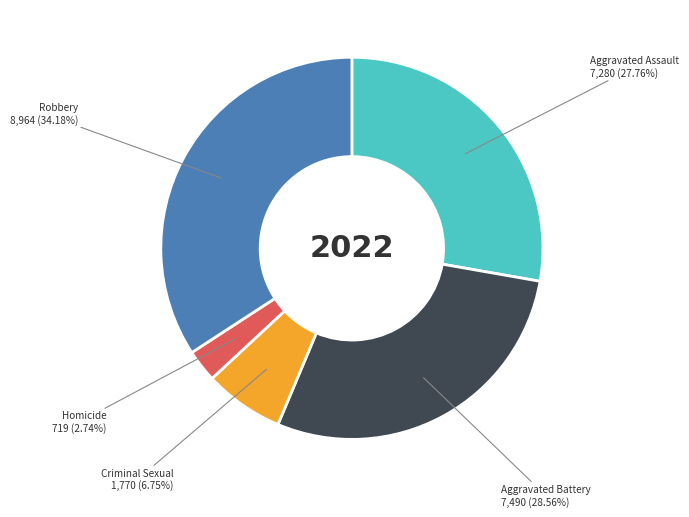

Is there any slice that represents more than half of the pie?

No